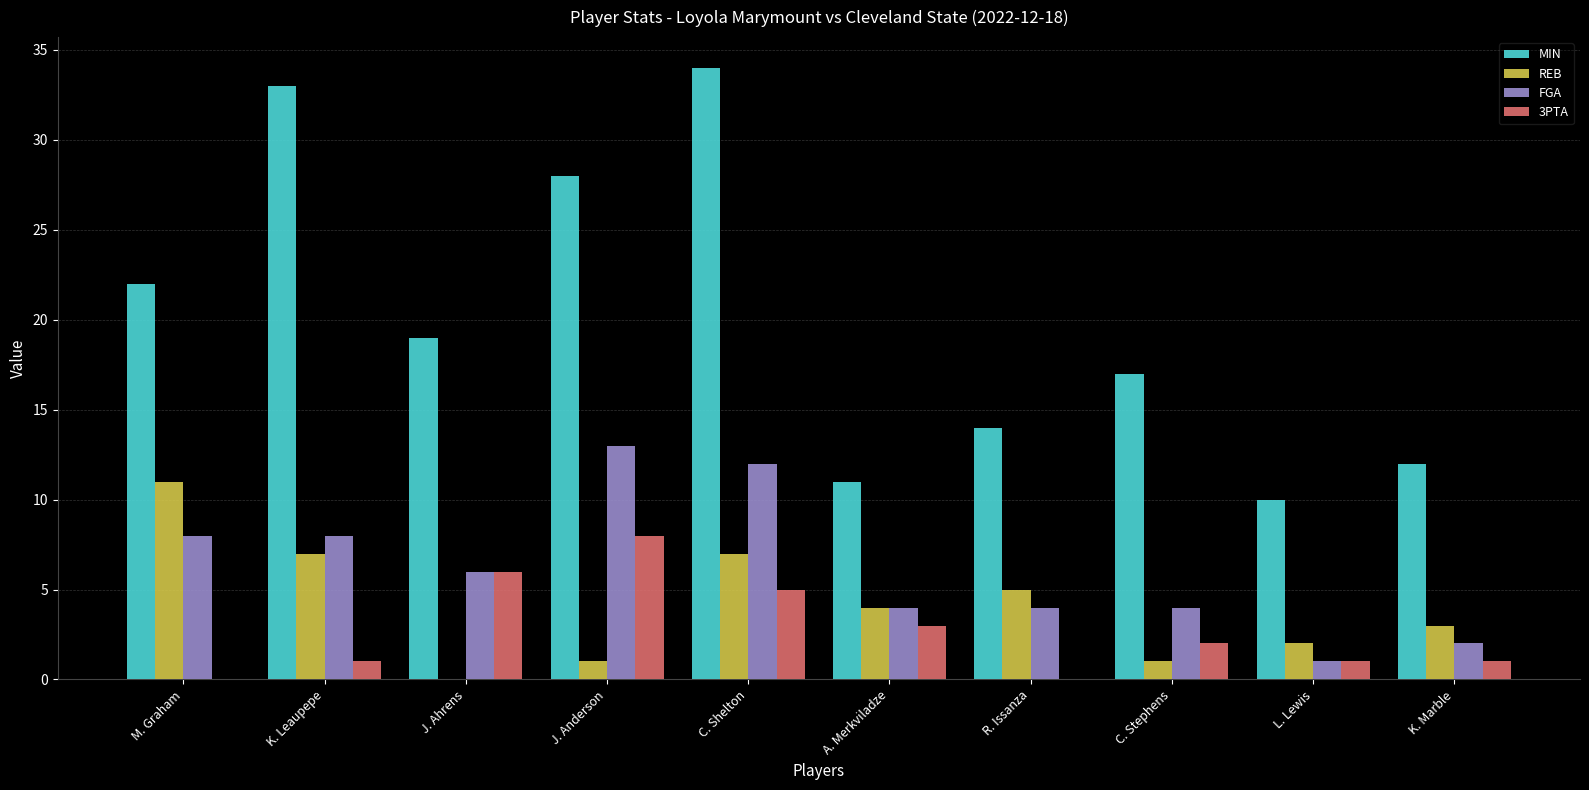

Which series has the largest total across all categories?

MIN